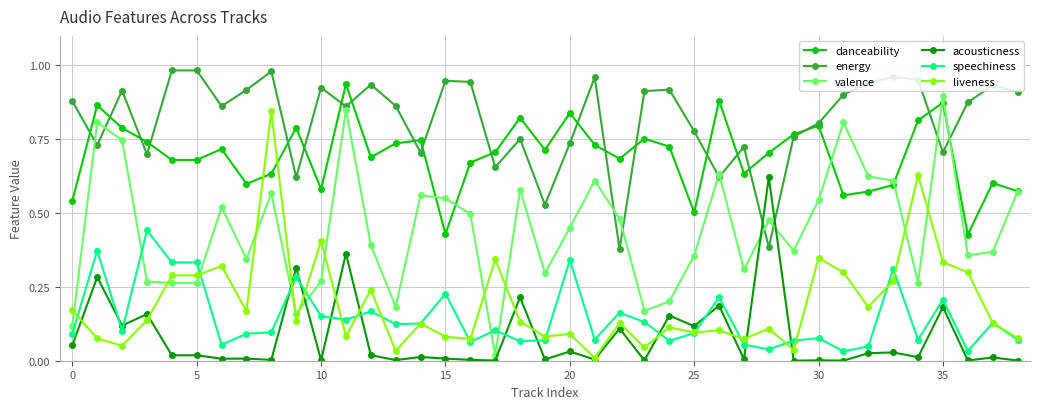

What is the sum of all energy values?

31.8